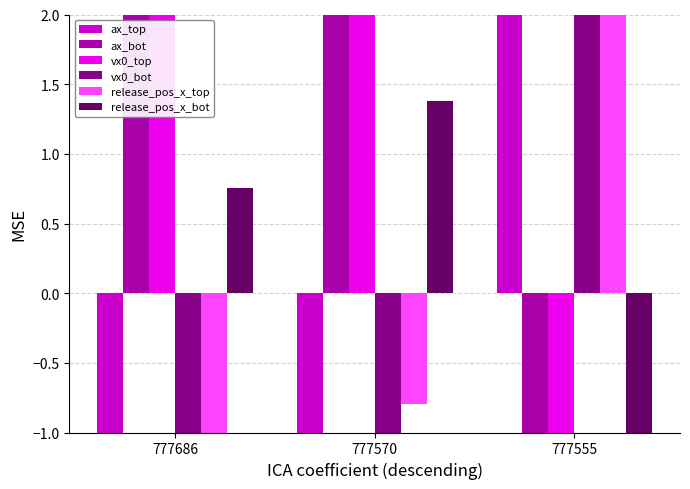

What is the difference between the second highest and minimum values in the vx0_bot series?

1.7